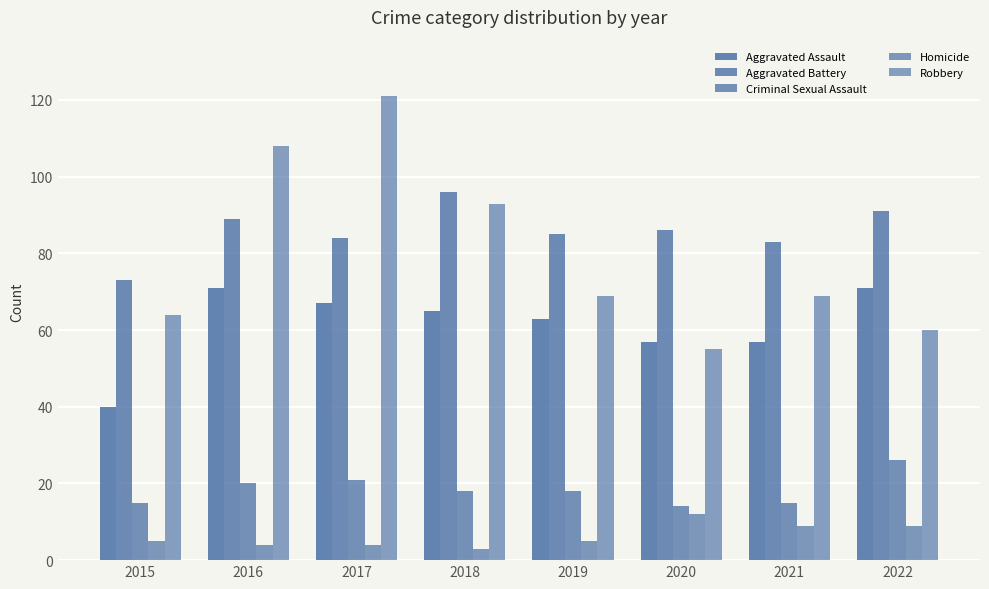

What is the lowest value of the Robbery series?

55